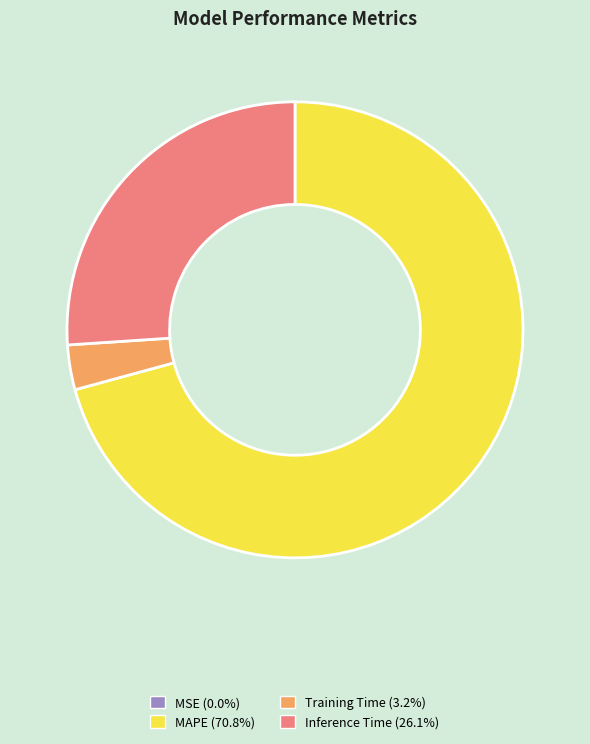

Do Inference Time and MAPE together represent more than half of the pie?

Yes